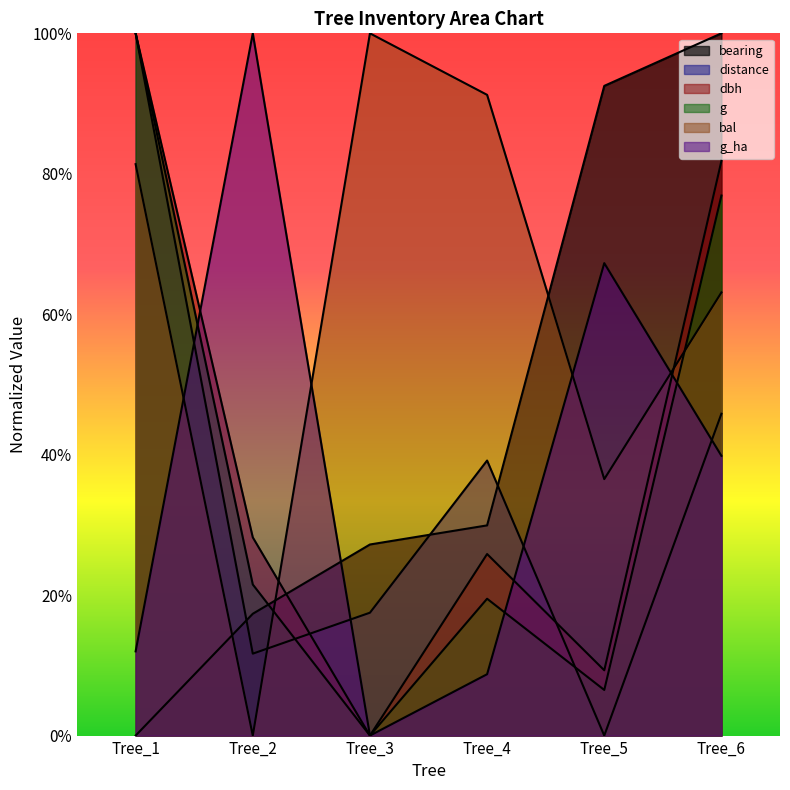

At Tree_2, list the series in order from largest to smallest.

g_ha, dbh, g, bearing, distance, bal